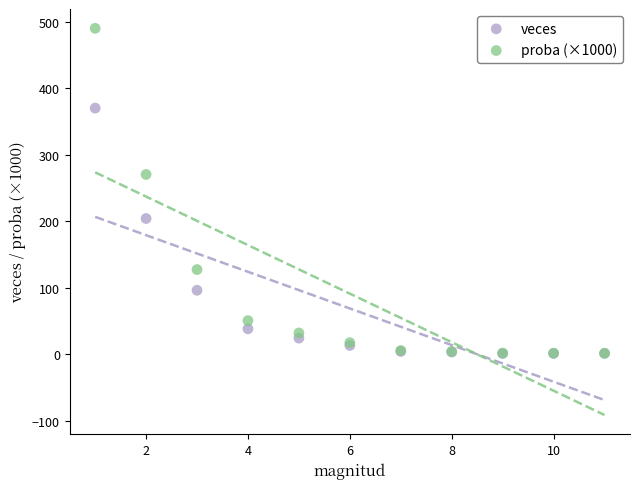

What are all the series names shown in the legend?

veces, proba (×1000)